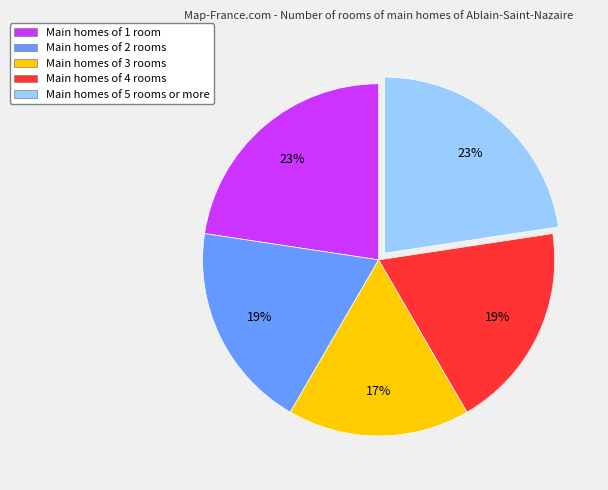

Is there any slice that represents more than half of the pie?

No